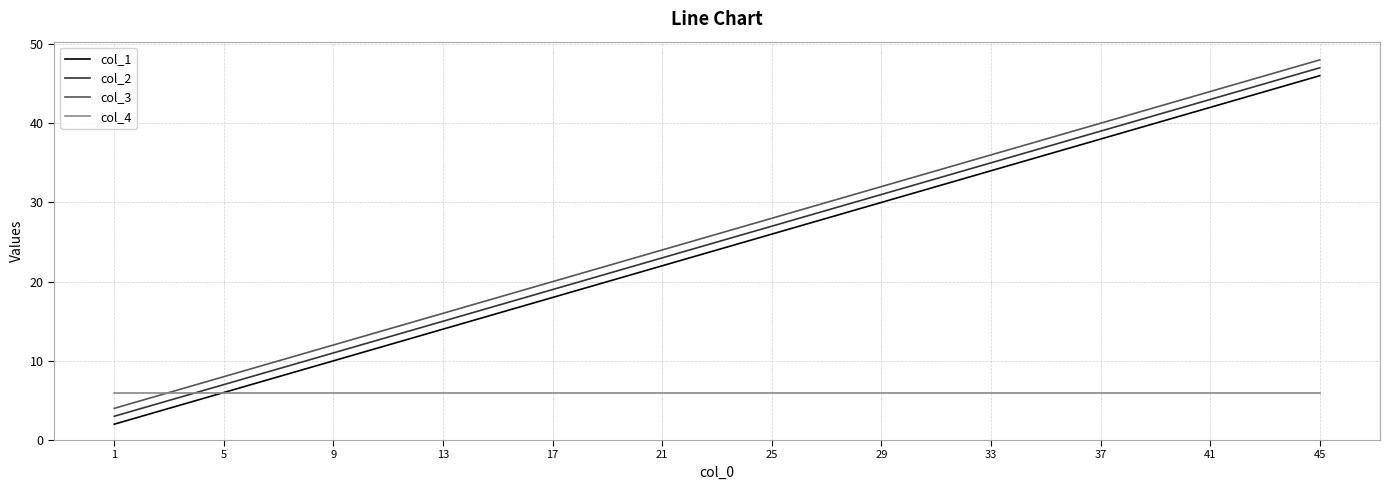

Is the value of col_4 at 37 greater than the value of col_3 at 21?

No